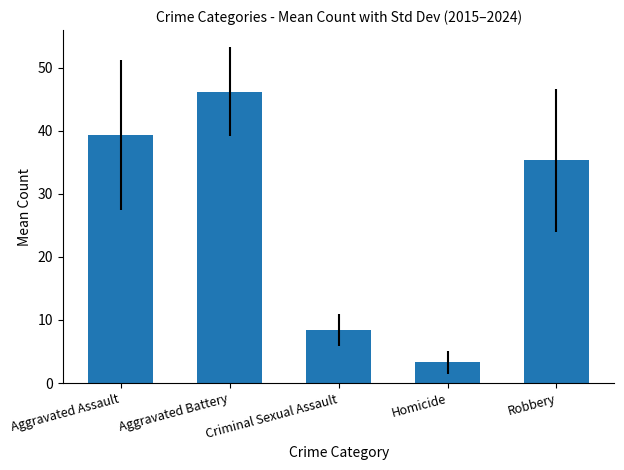

Read the value at Homicide.

3.3